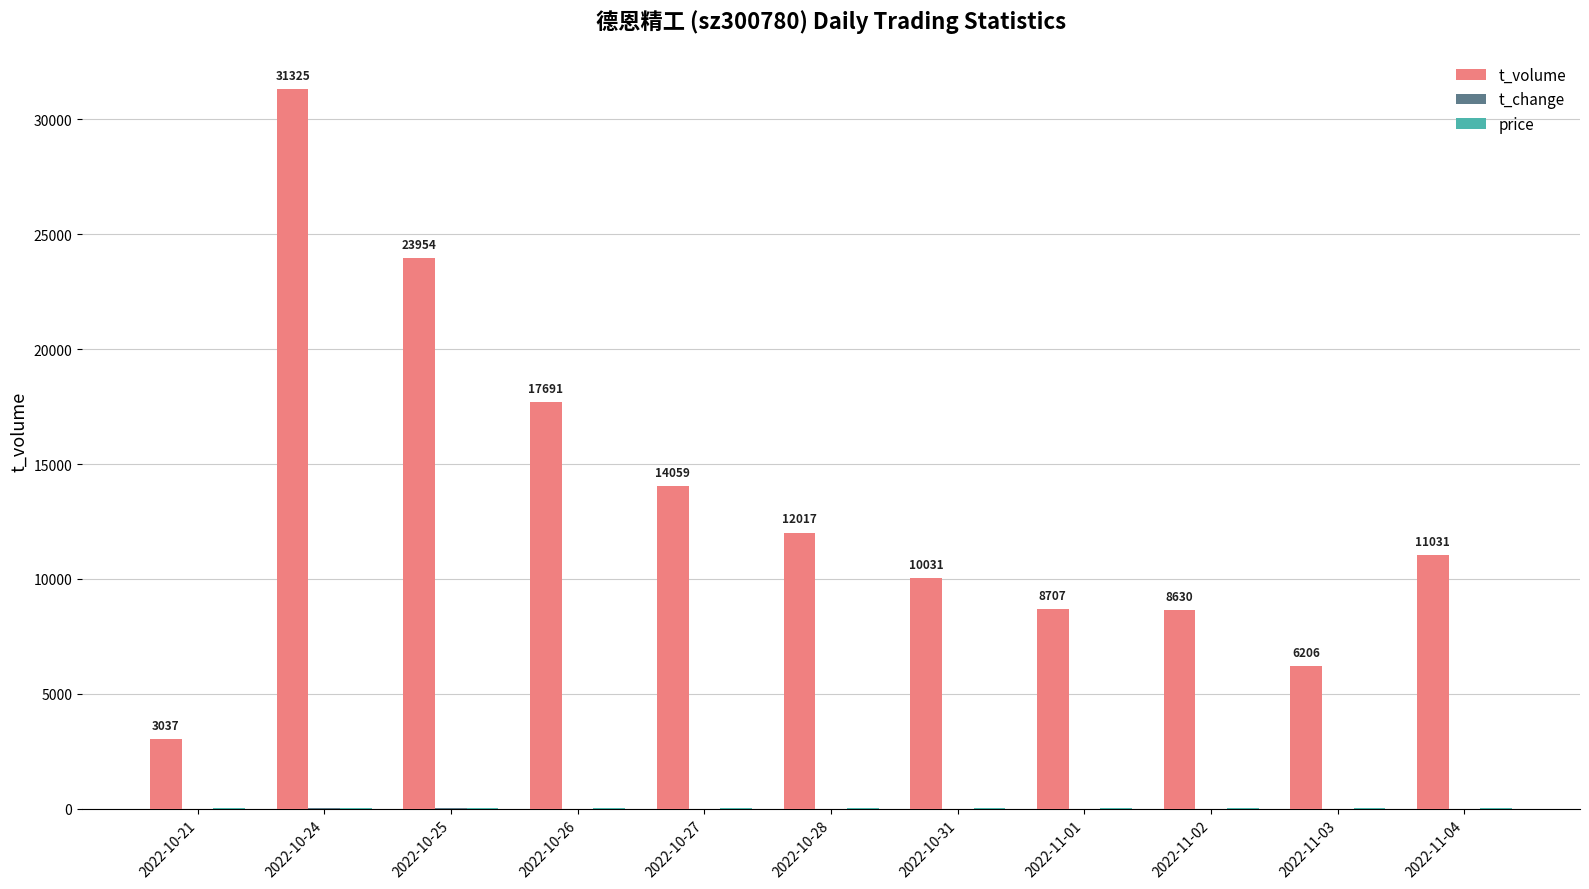

The value of t_volume at 2022-10-28 is 12017.0. True or false?

True